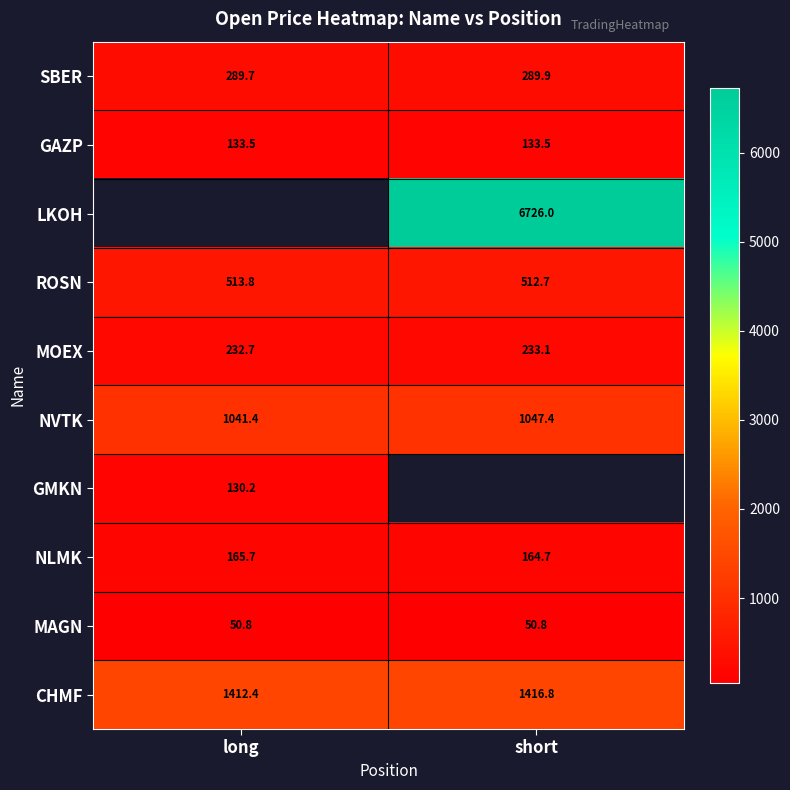

Is the value of NVTK at short greater than the value of SBER at long?

Yes